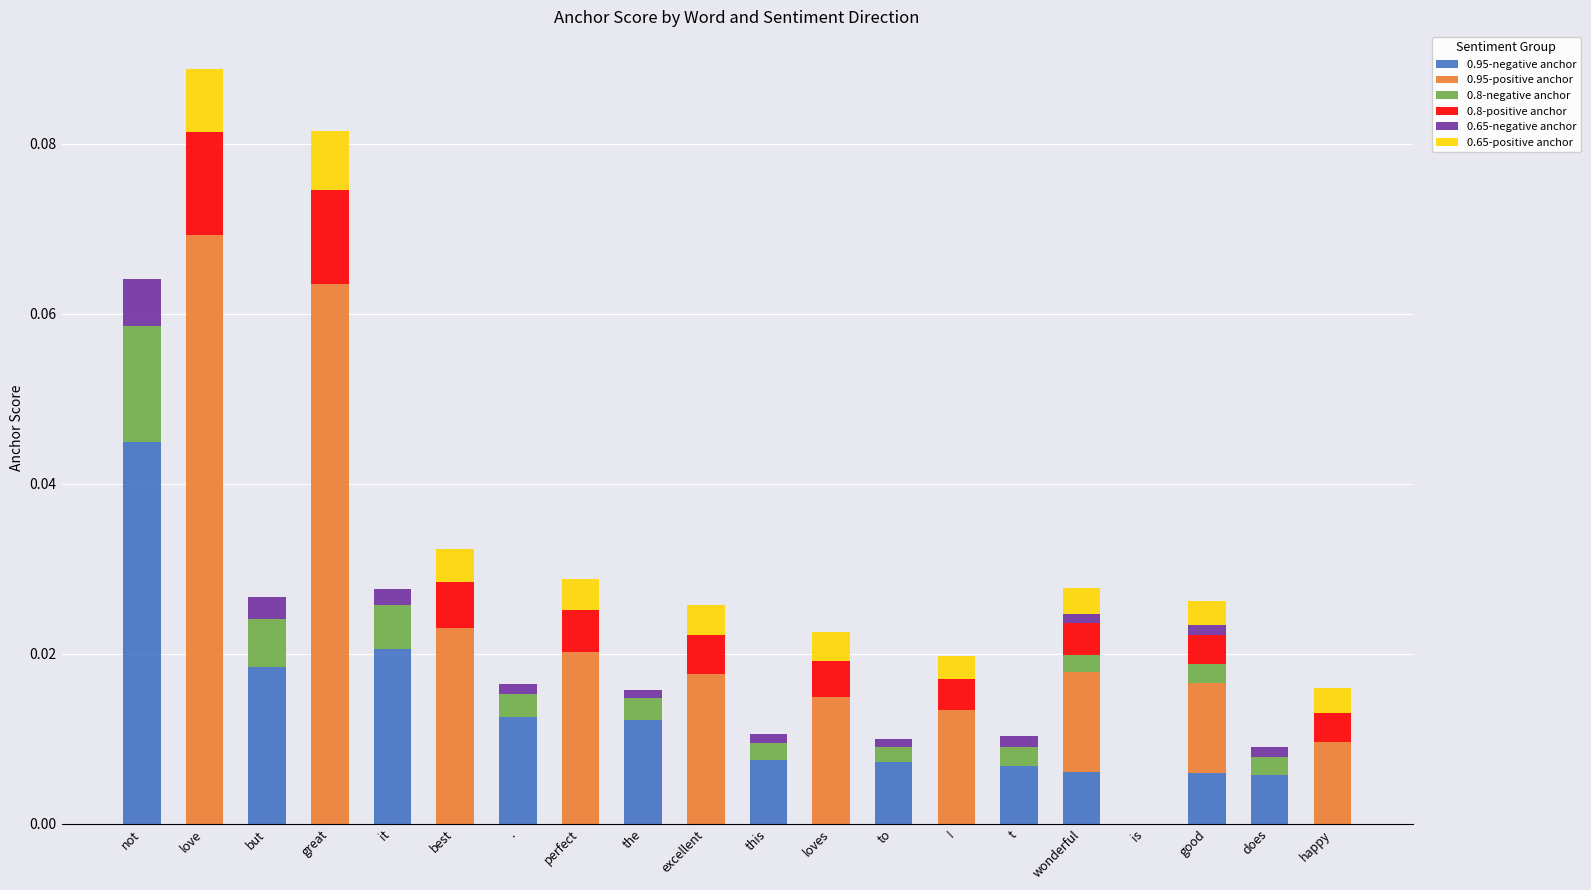

At which category is the sum across all series the highest?

love